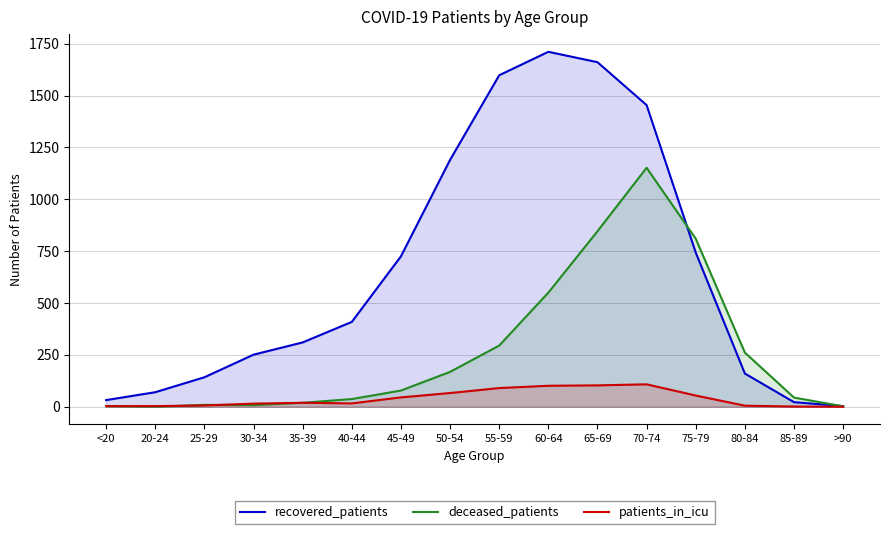

What is the value of the recovered_patients point at the 13th from the left?

743